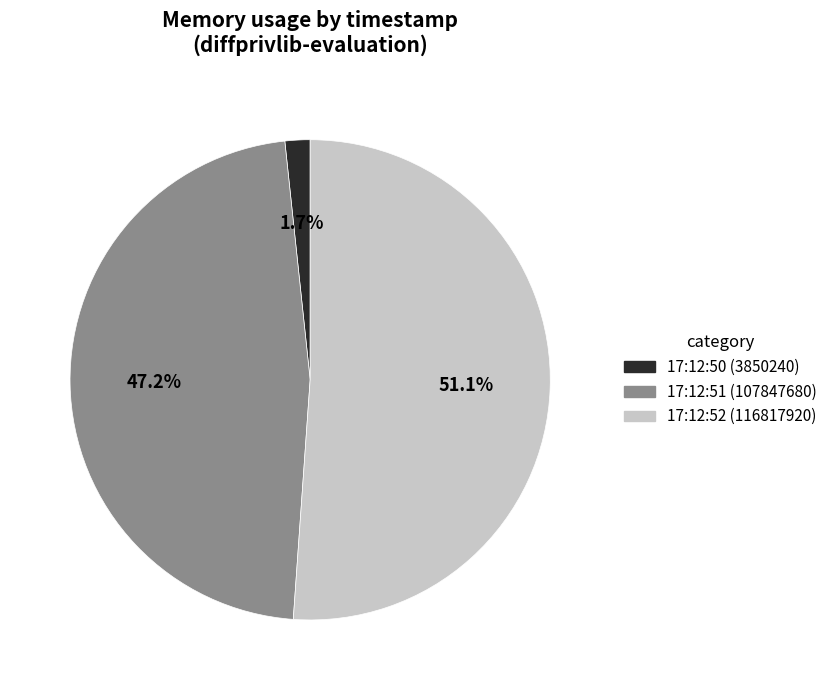

To the nearest percent, what is the difference between the largest and smallest slice percentages?

49%